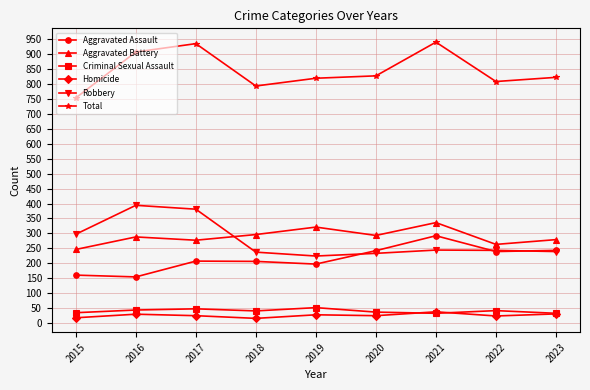

What is the average value of the Criminal Sexual Assault series?

40